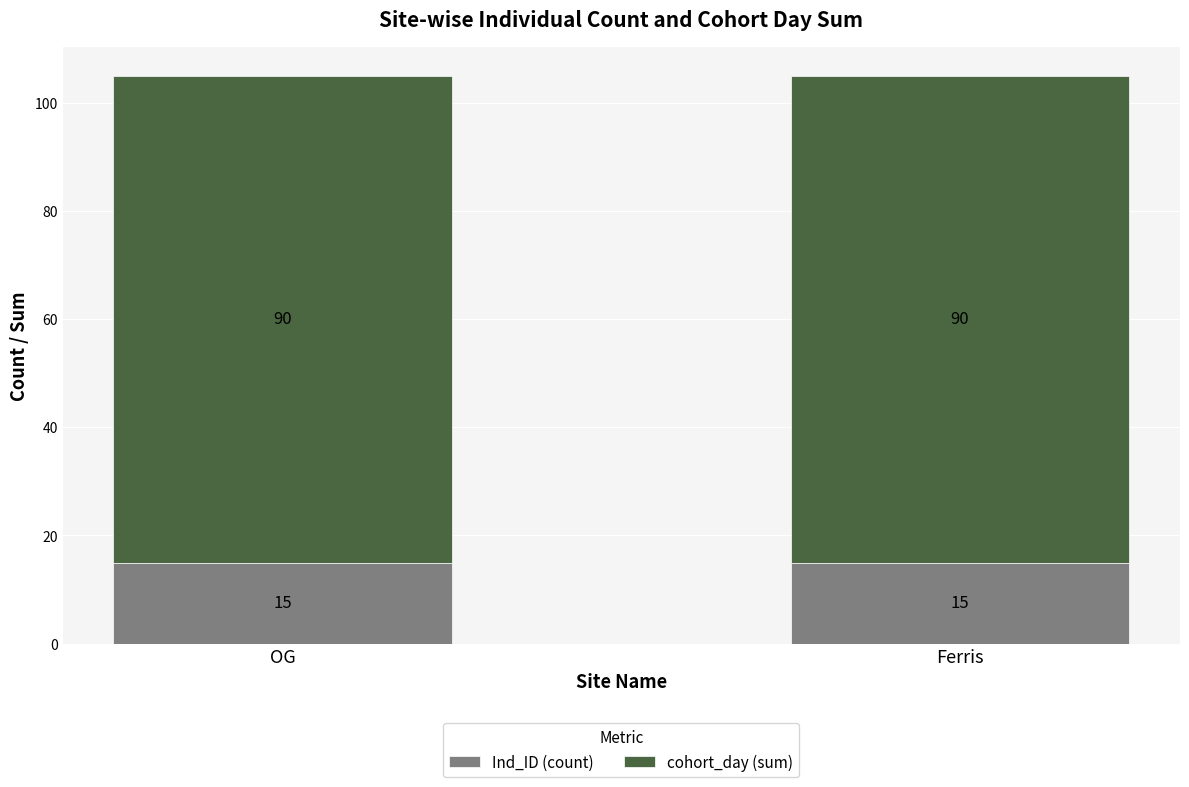

The value of Ind_ID (count) at Ferris is 15. True or false?

True